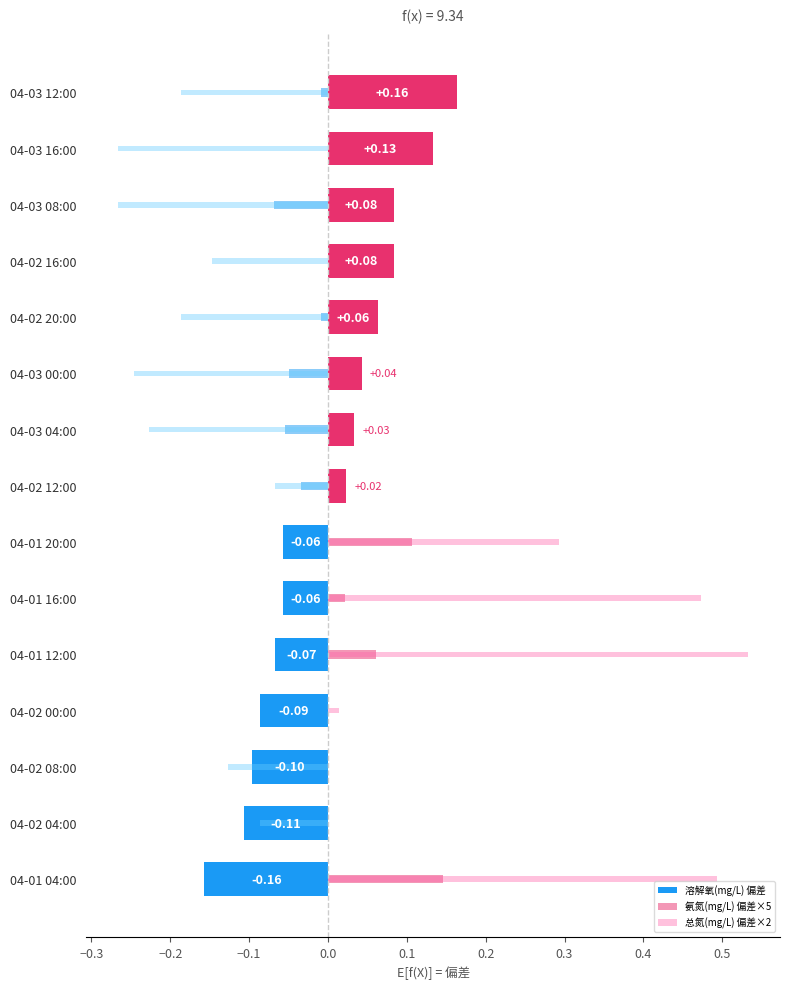

True or false: 溶解氧(mg/L) 偏差 has a value of -0.1 at 04-02 04:00.

True